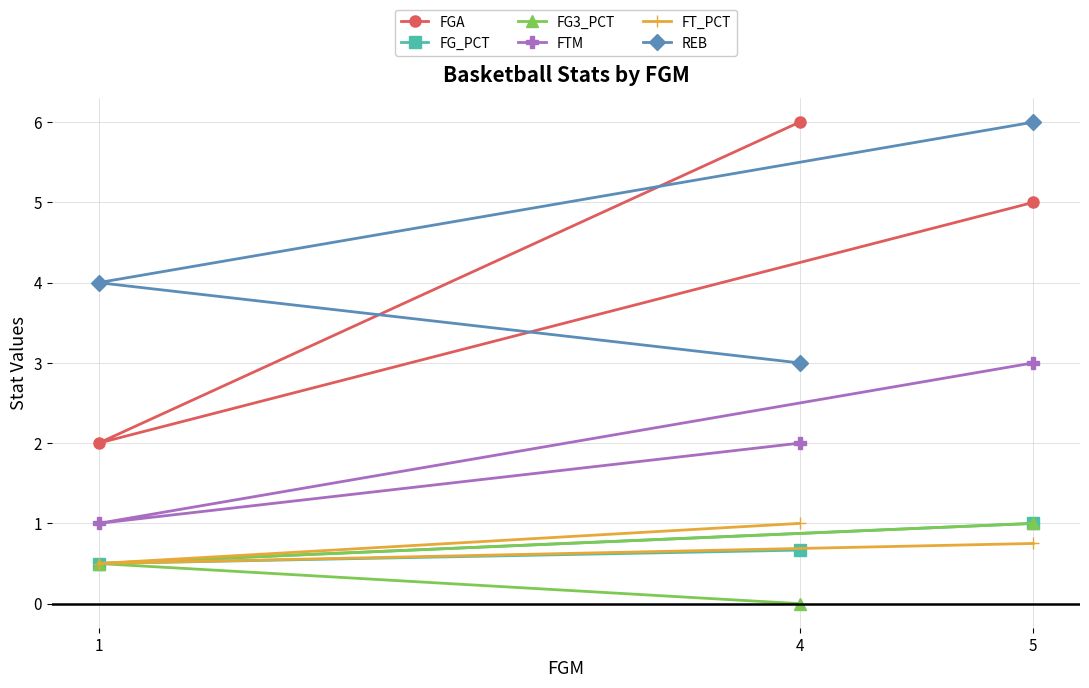

How many data points in FG3_PCT are above 0?

2